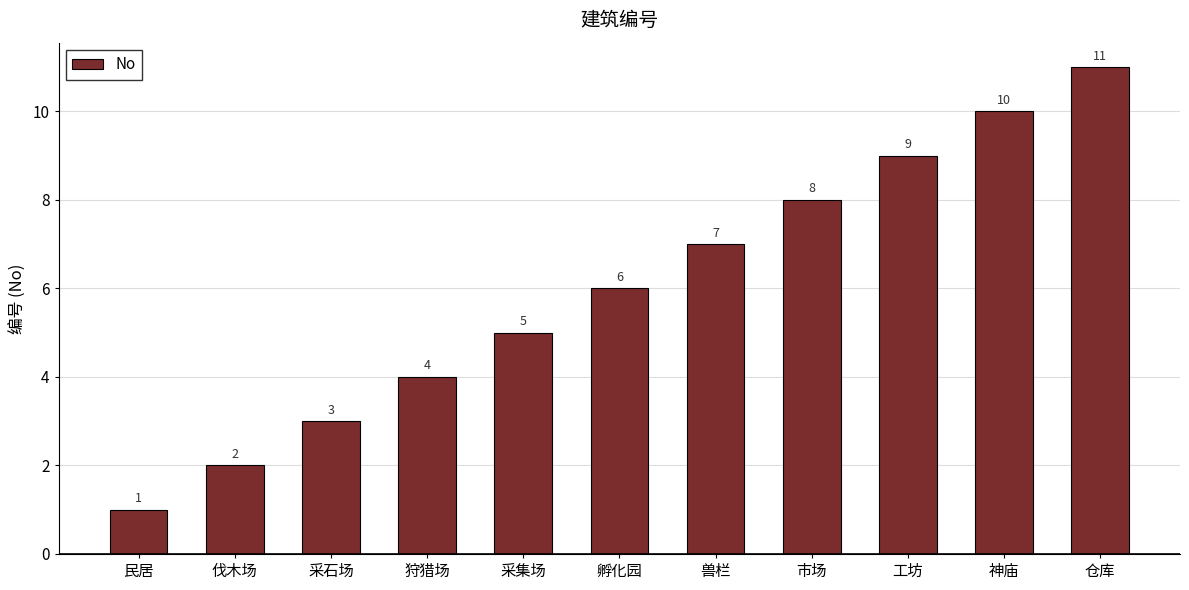

Read the value at 采集场.

5